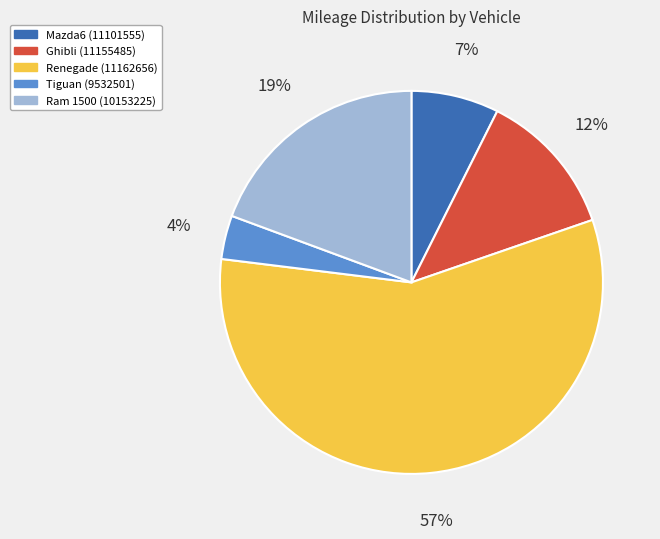

Which category has the smallest portion of the pie?

Tiguan (9532501)